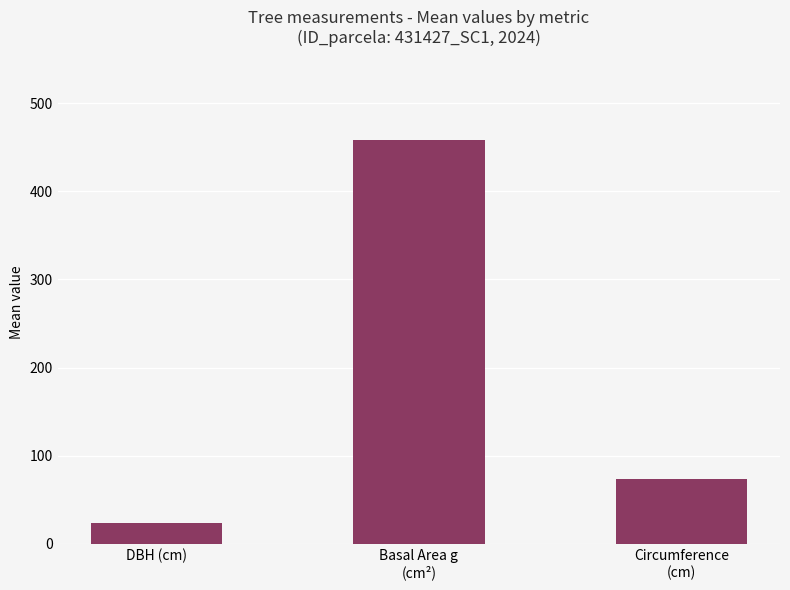

What is the minimum value shown in the chart?

23.6